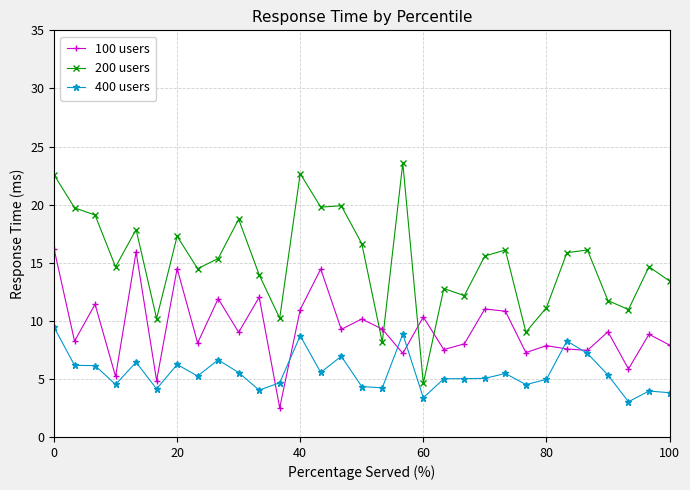

True or false: 400 users and 100 users intersect in this chart.

True